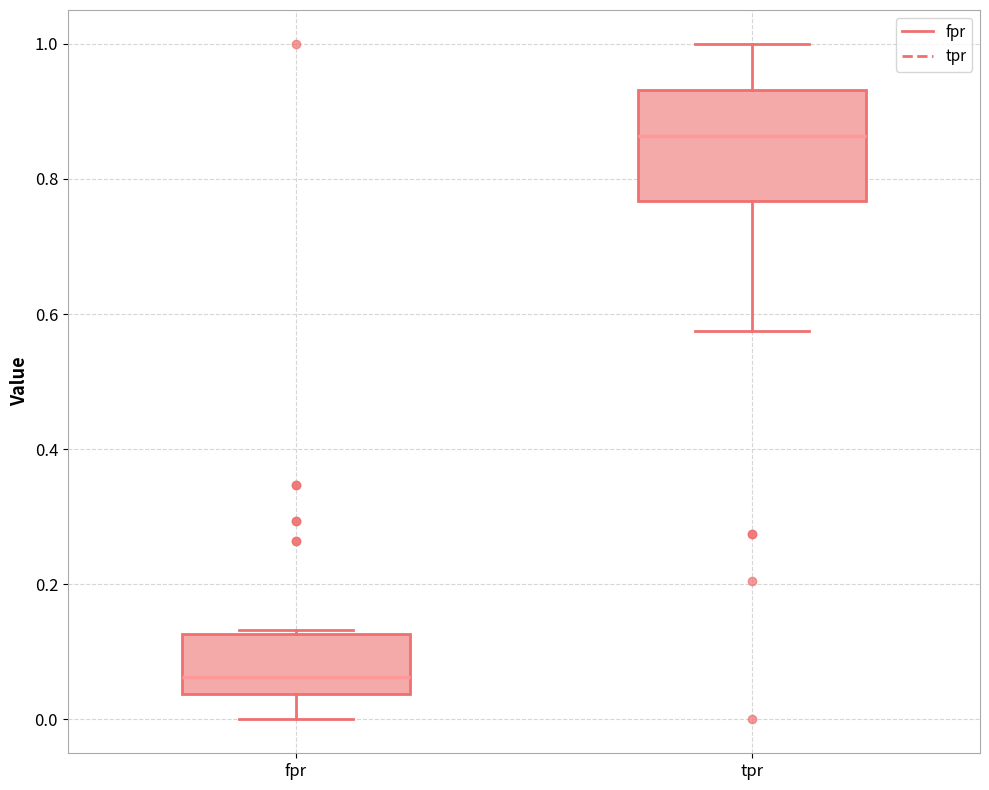

Which box has the highest median line?

tpr